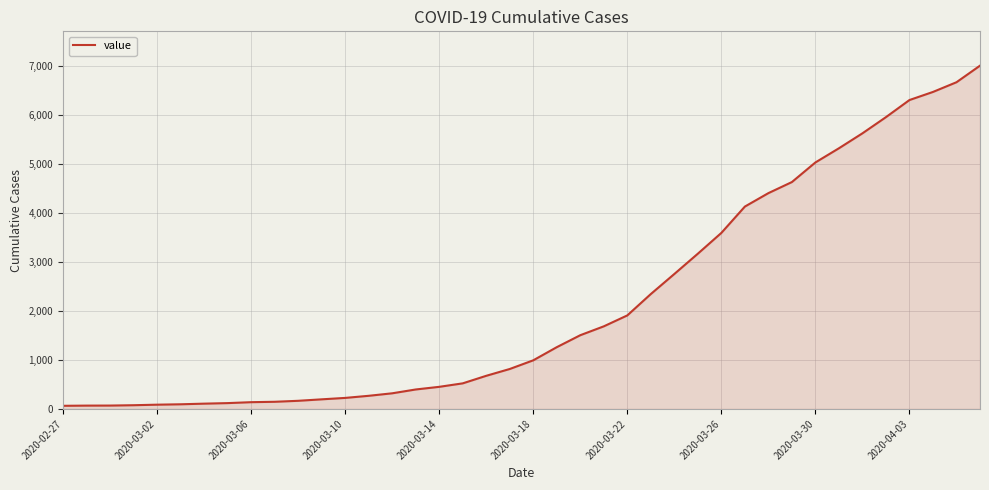

What is the difference between the maximum and minimum values?

6938